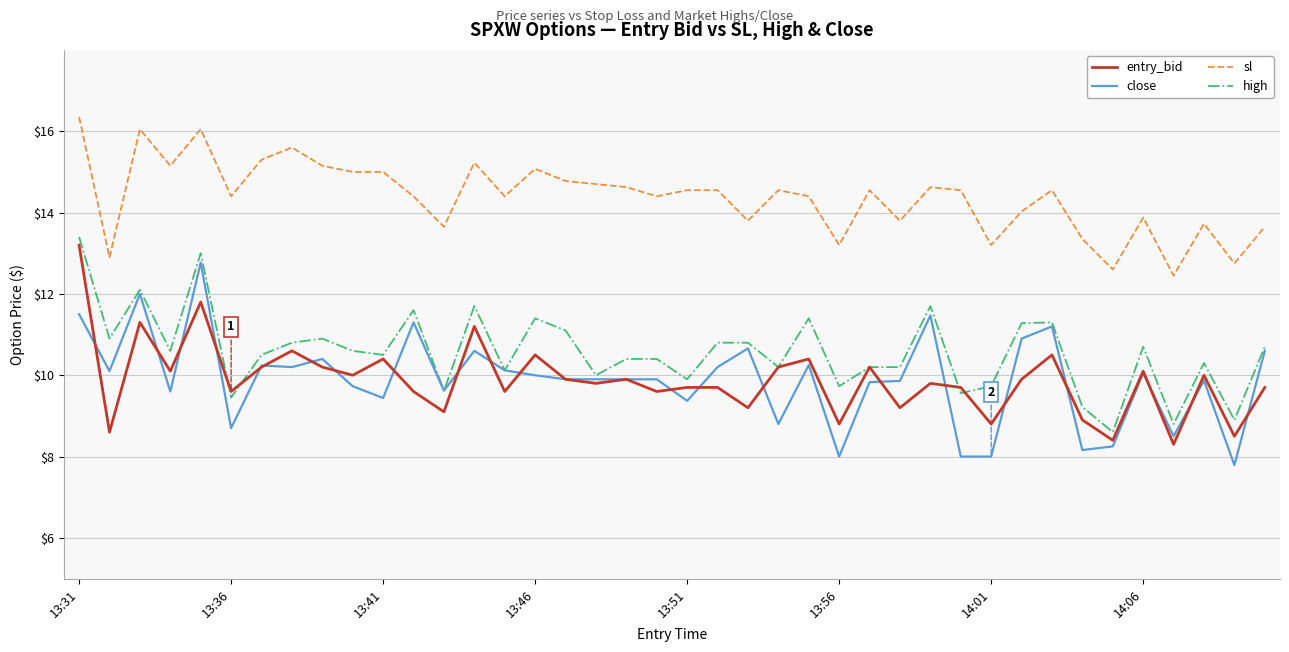

Which series has the largest total across all categories?

sl